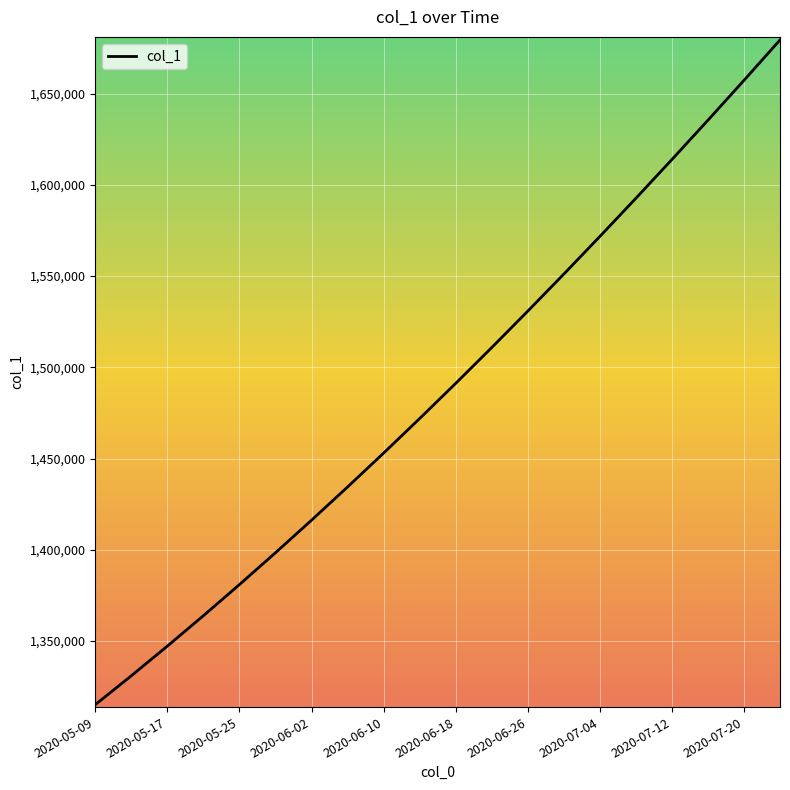

What is the greatest value displayed?

1679393.9